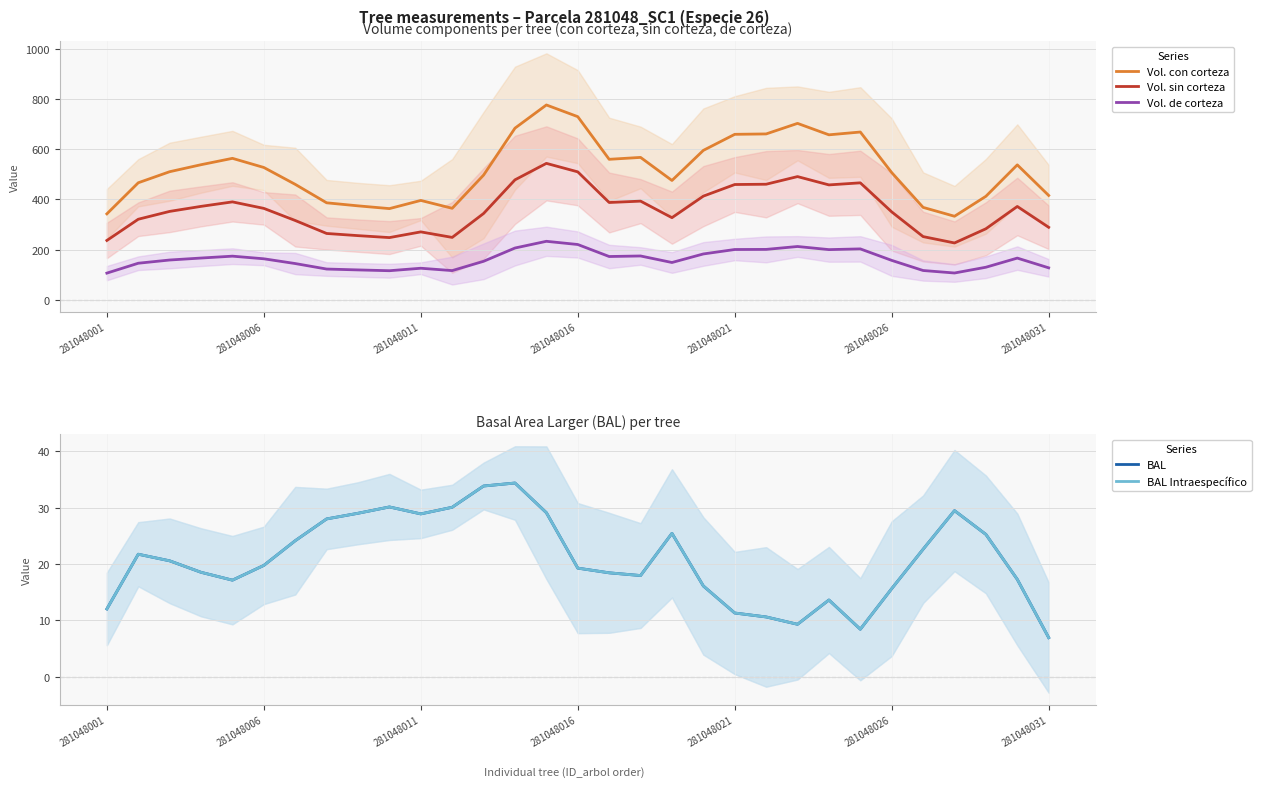

True or false: Vol. sin corteza has a value of 509.5 at 281048016.

True